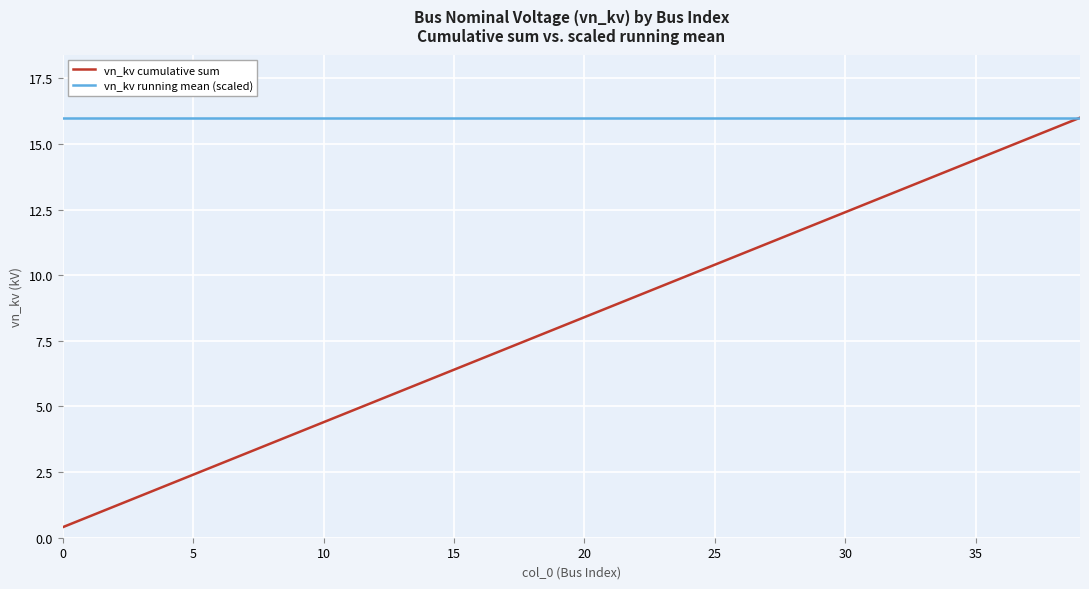

What is the lowest value of the vn_kv cumulative sum series?

0.4